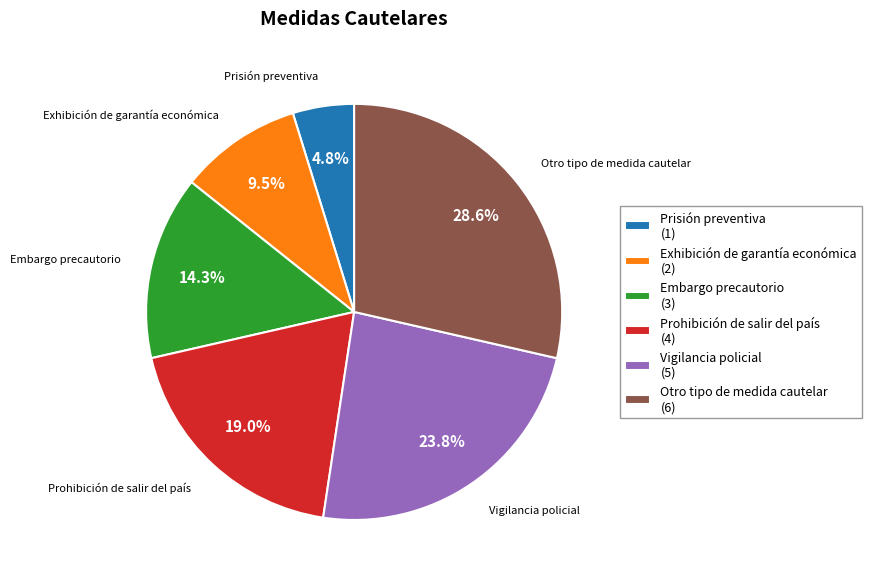

Is it true that Exhibición de garantía económica is 17% of the pie?

False